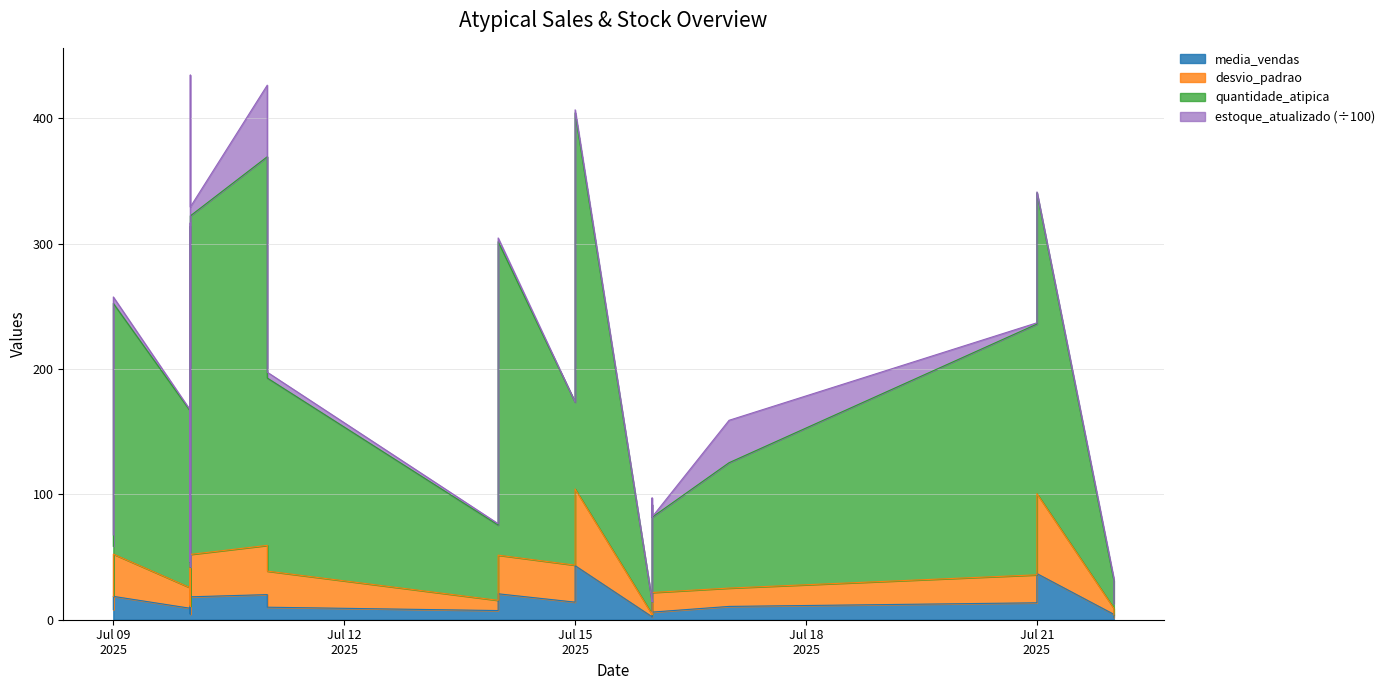

Which series has the largest total across all categories?

quantidade_atipica